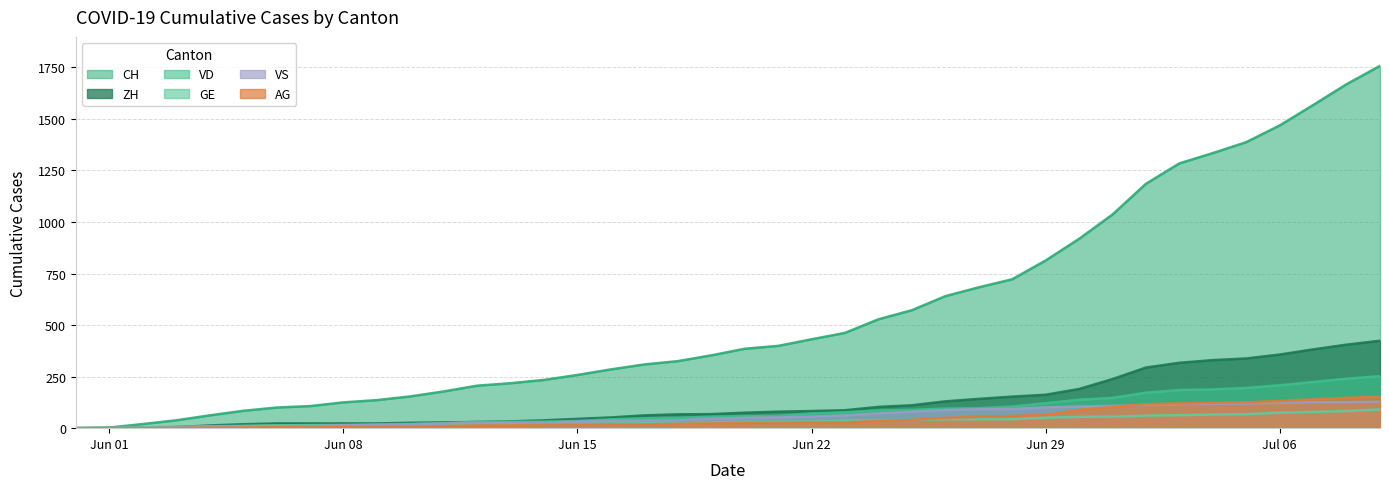

What is the maximum value shown in the chart?

1757